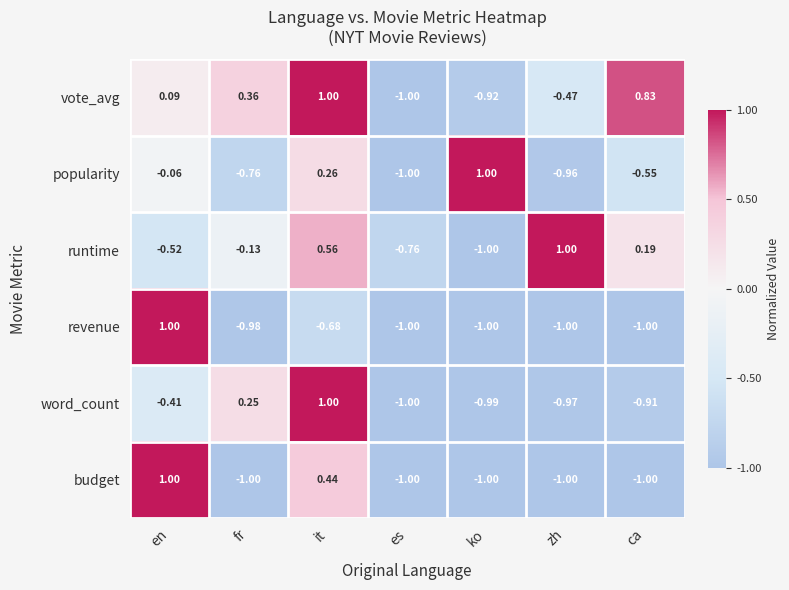

How many series are shown in this chart?

6